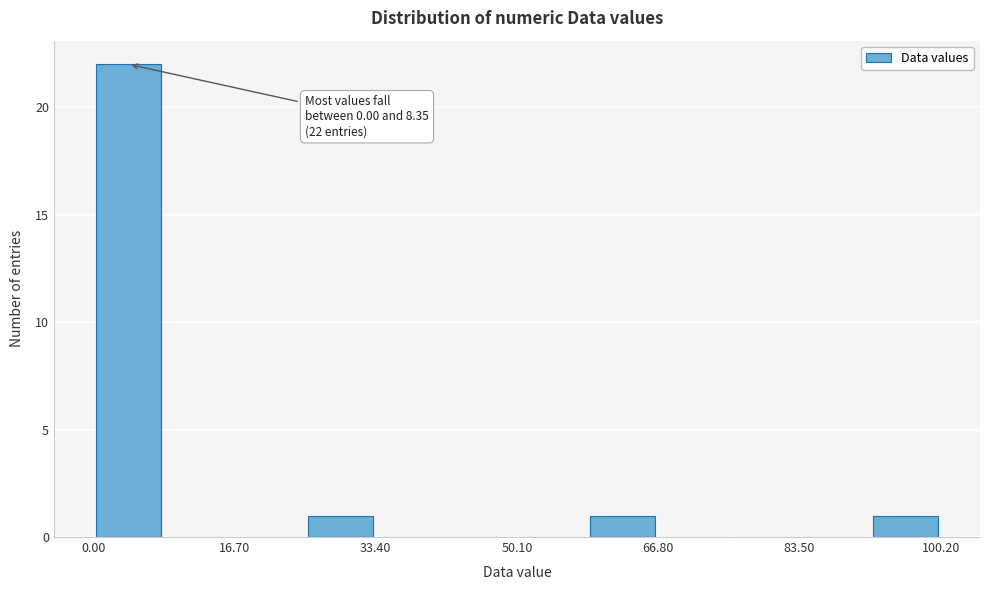

Which range on the x-axis has the tallest bar?

0 to 8